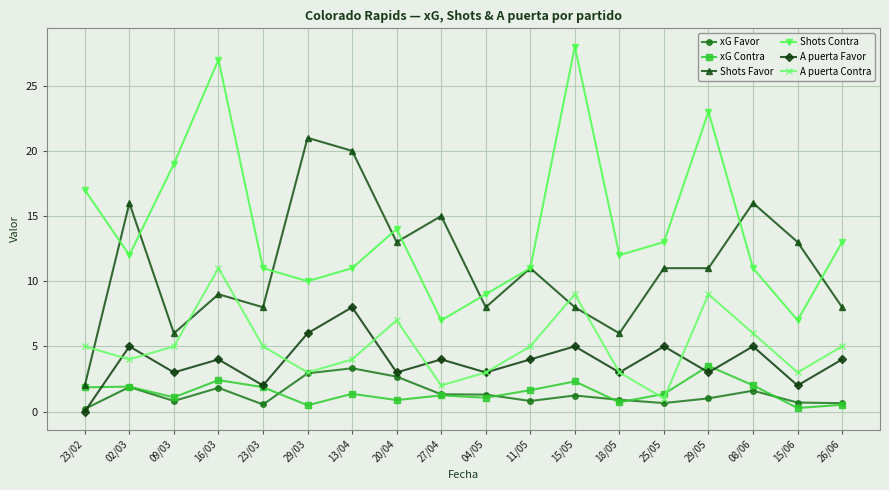

What are all the series names shown in the legend?

xG Favor, xG Contra, Shots Favor, Shots Contra, A puerta Favor, A puerta Contra